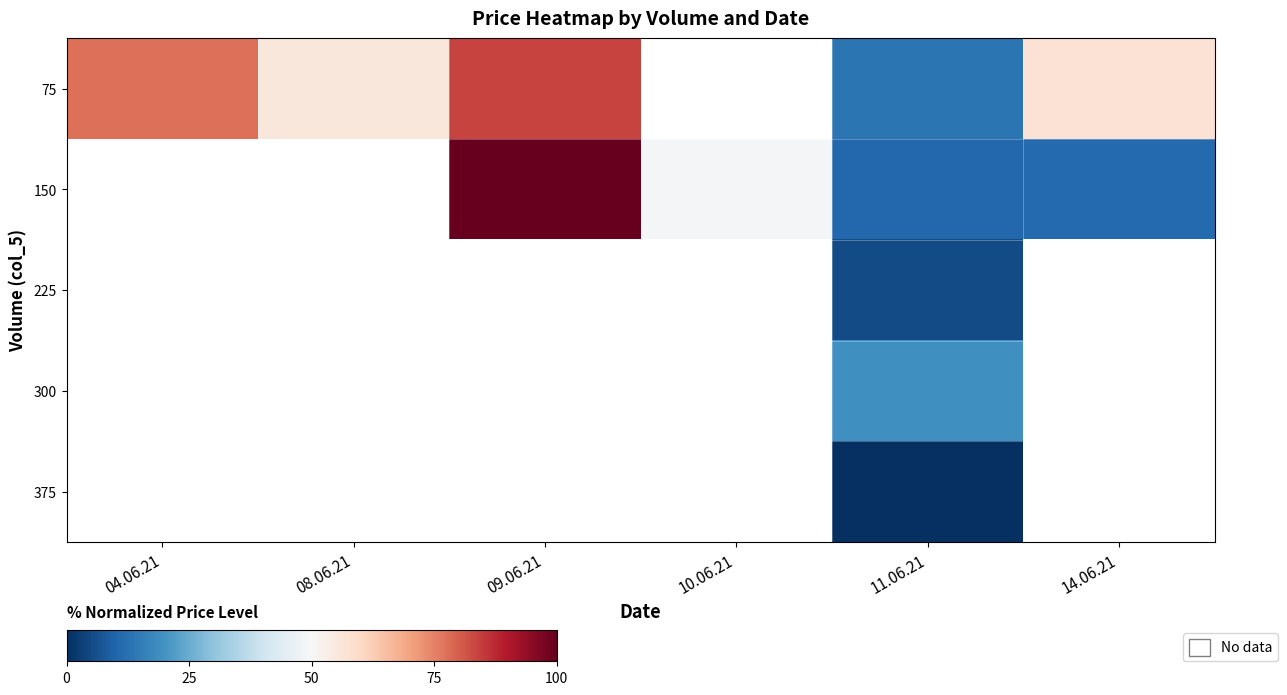

What is the lowest value of the 75 series?

13.7